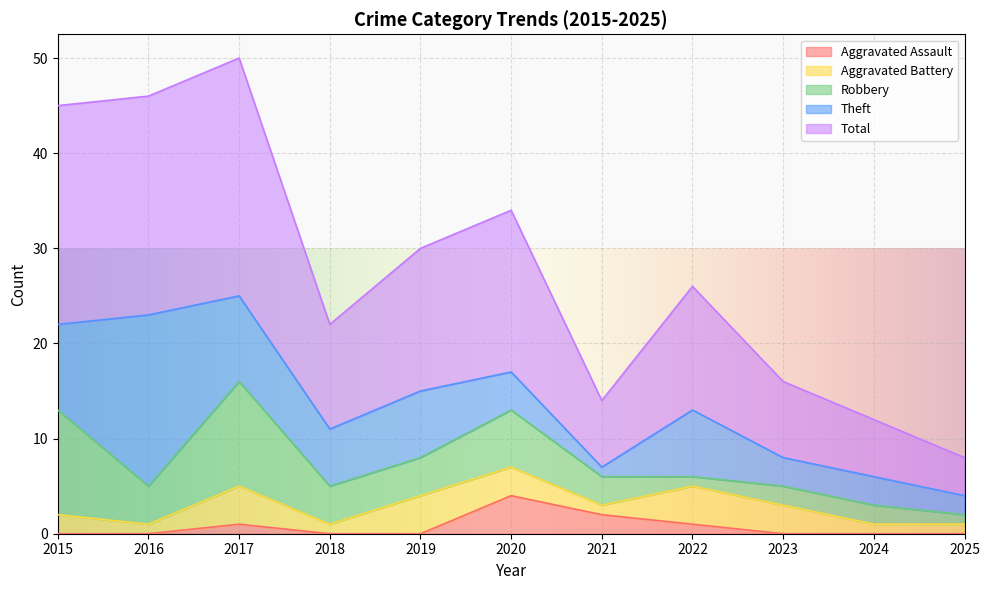

What are all the series names shown in the legend?

Aggravated Assault, Aggravated Battery, Robbery, Theft, Total